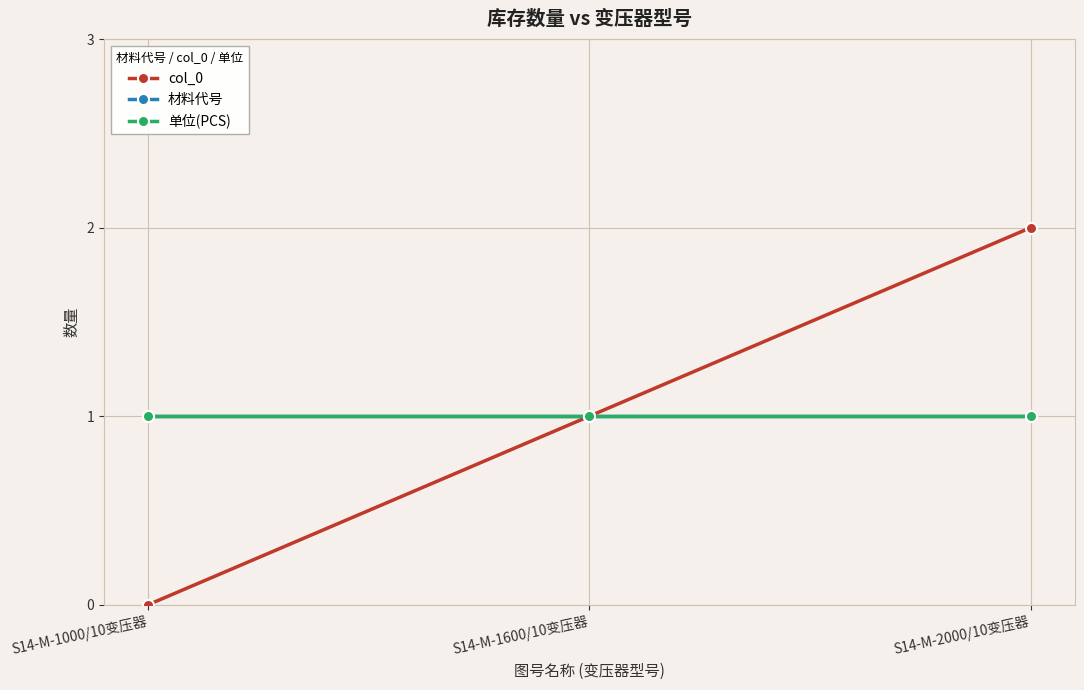

Is this an area chart (filled region under the line)?

No